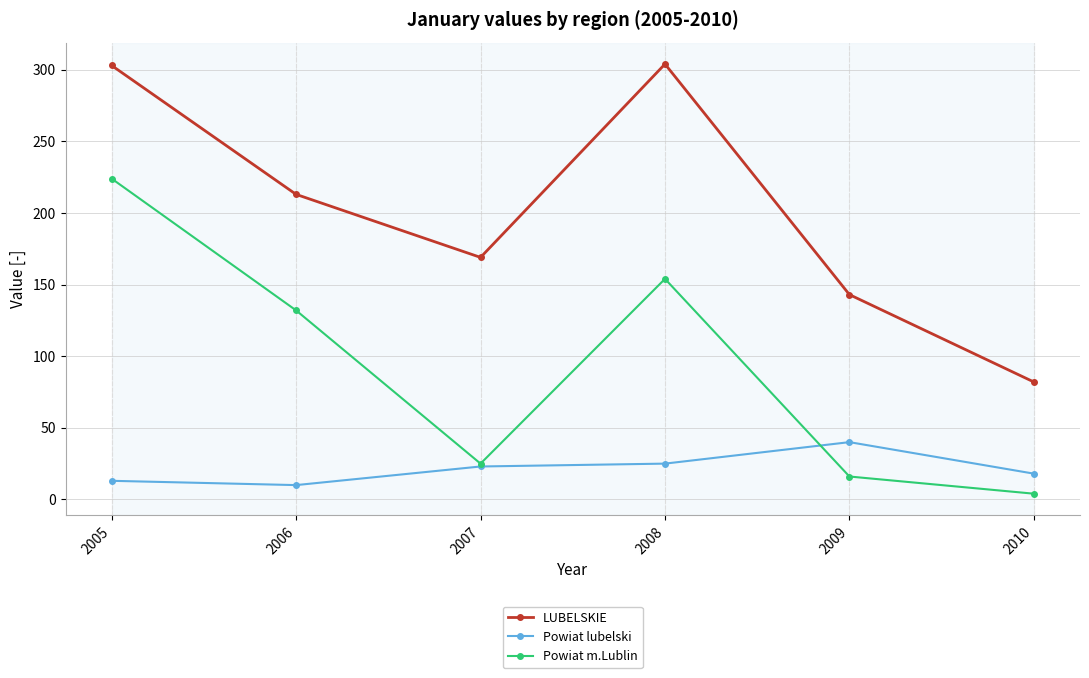

What is the difference between the second highest and minimum values in the Powiat m.Lublin series?

150